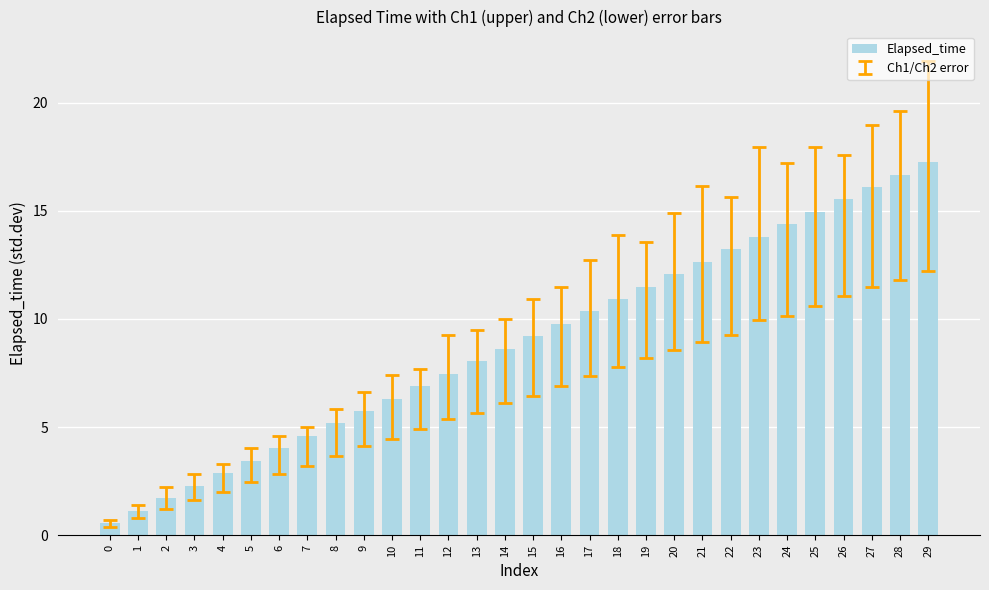

Between 2 and 4, which is larger?

4